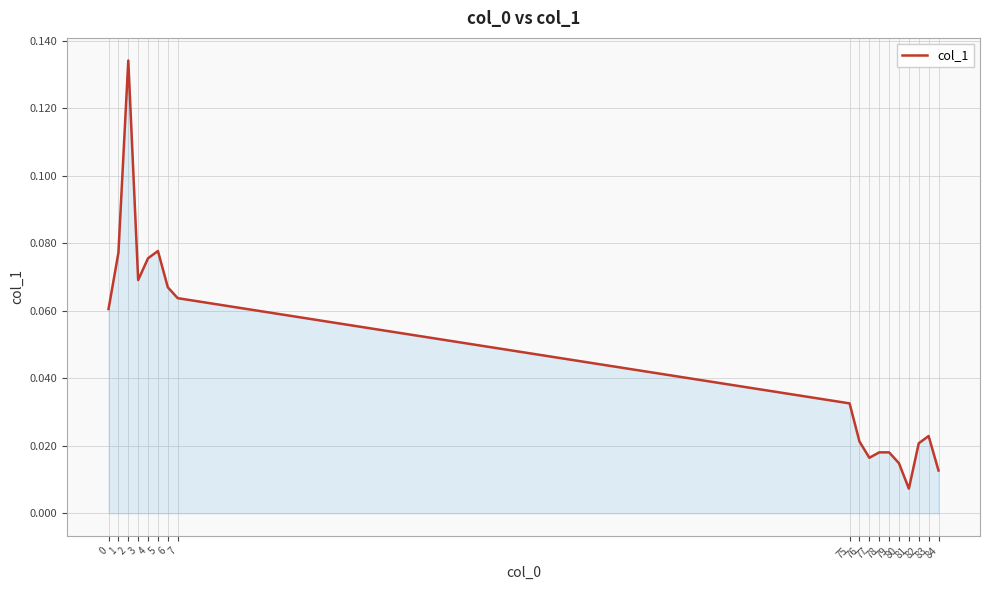

Does the chart have visible grid lines?

Yes